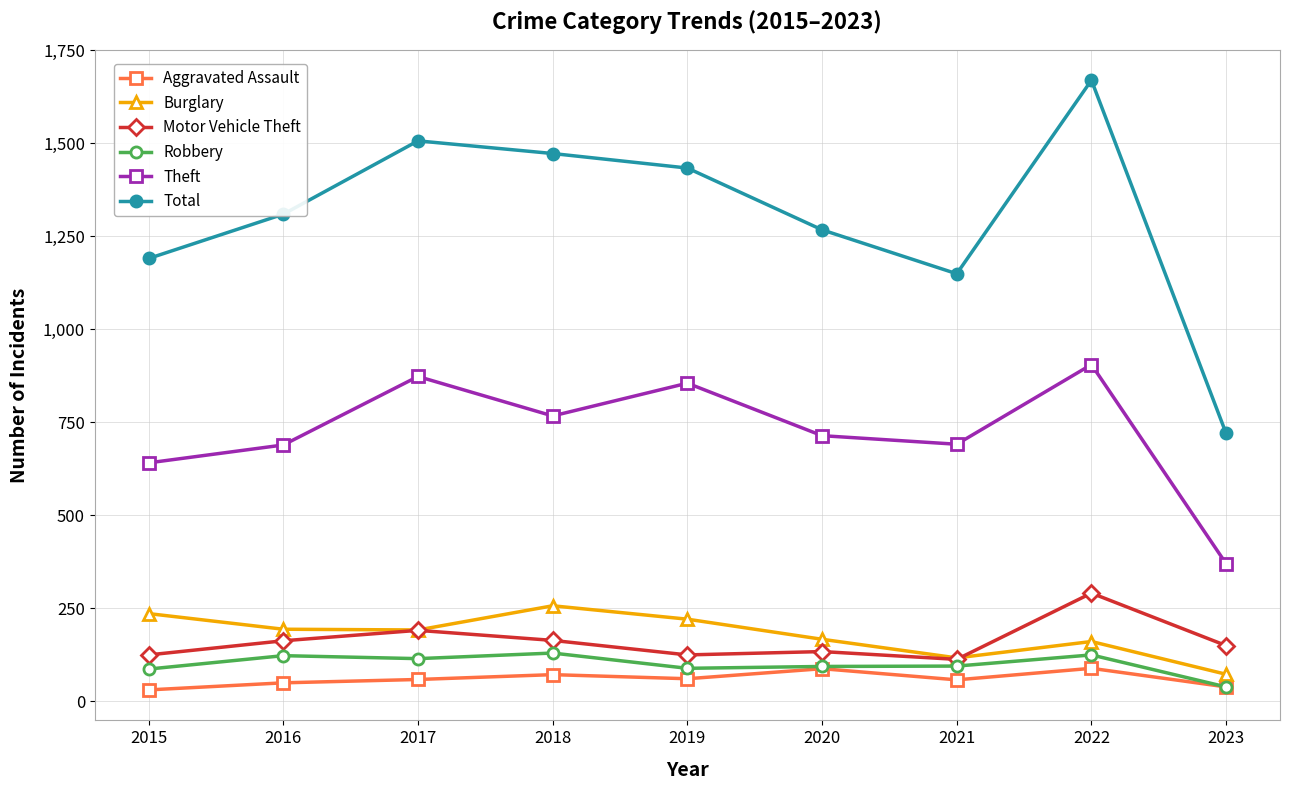

What is the difference between the highest and lowest values at 2018?

1400